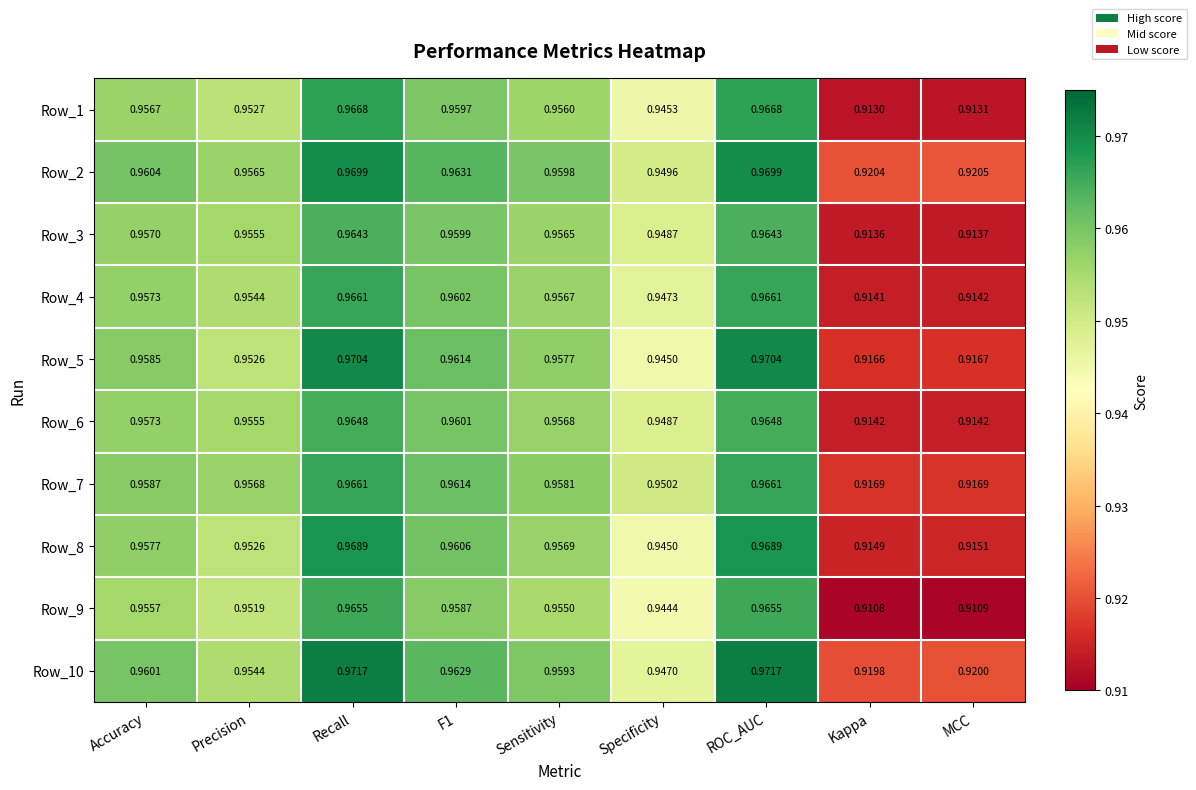

Where is Row_2 nearest to the value 0?

Kappa